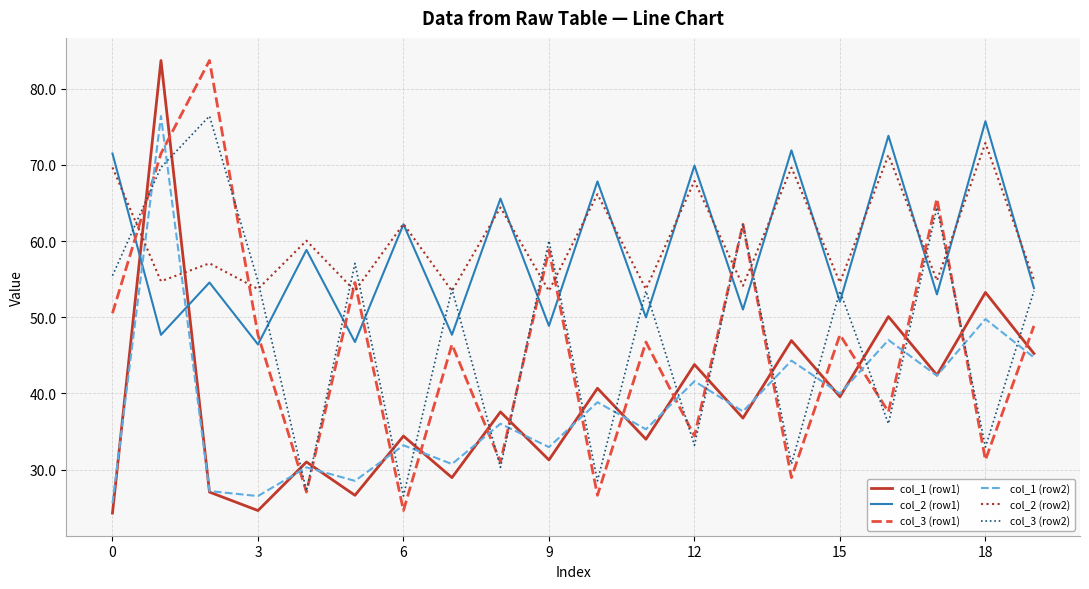

True or false: col_1 (row2) and col_2 (row2) intersect in this chart.

True